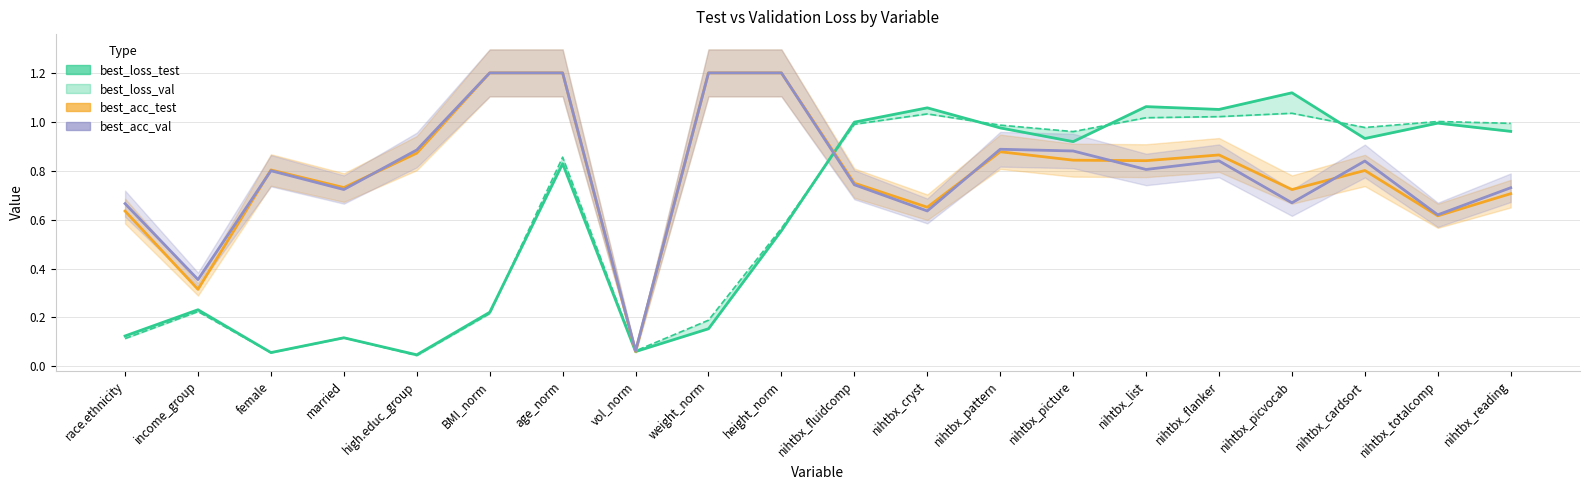

True or false: there are more than 0 points higher than both neighbors.

True